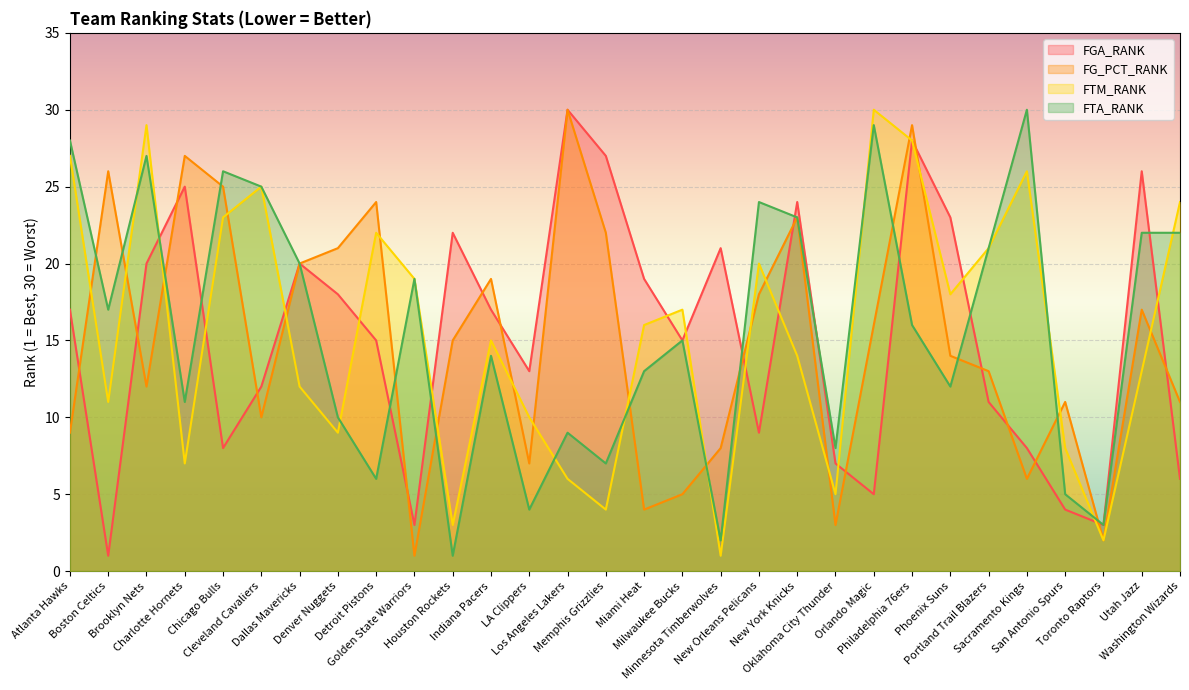

What is the label of the 28th point from the left?

Toronto Raptors